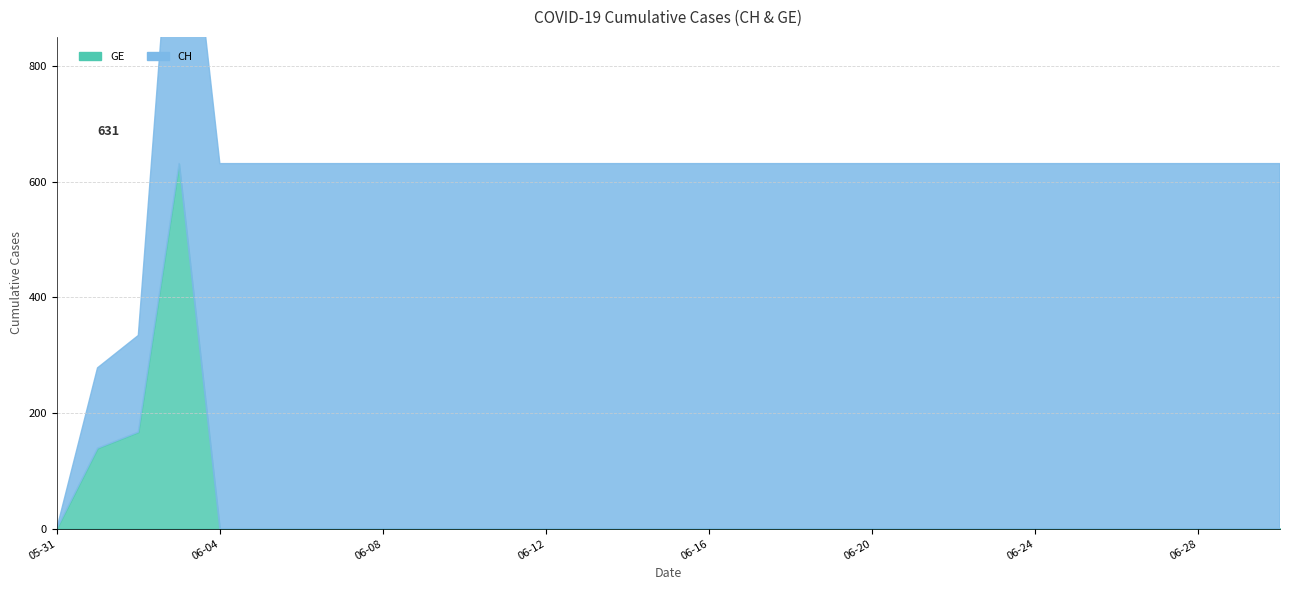

What is the difference between the second highest and minimum values in the GE series?

167